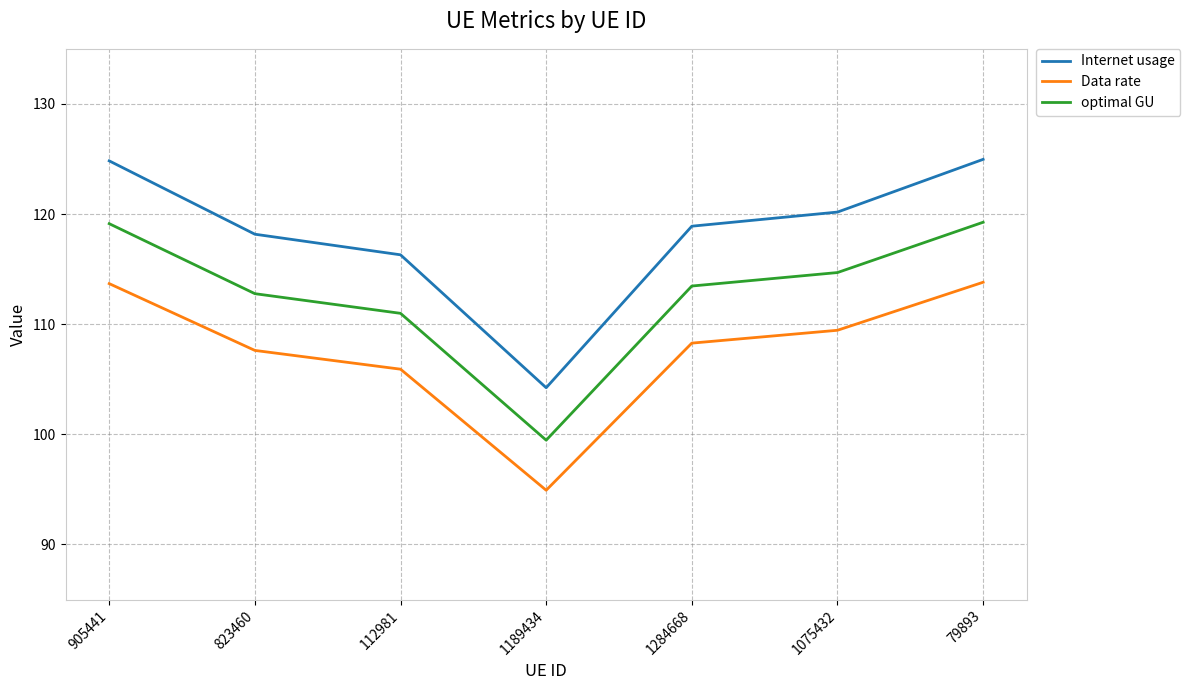

What position from the left is 823460?

2